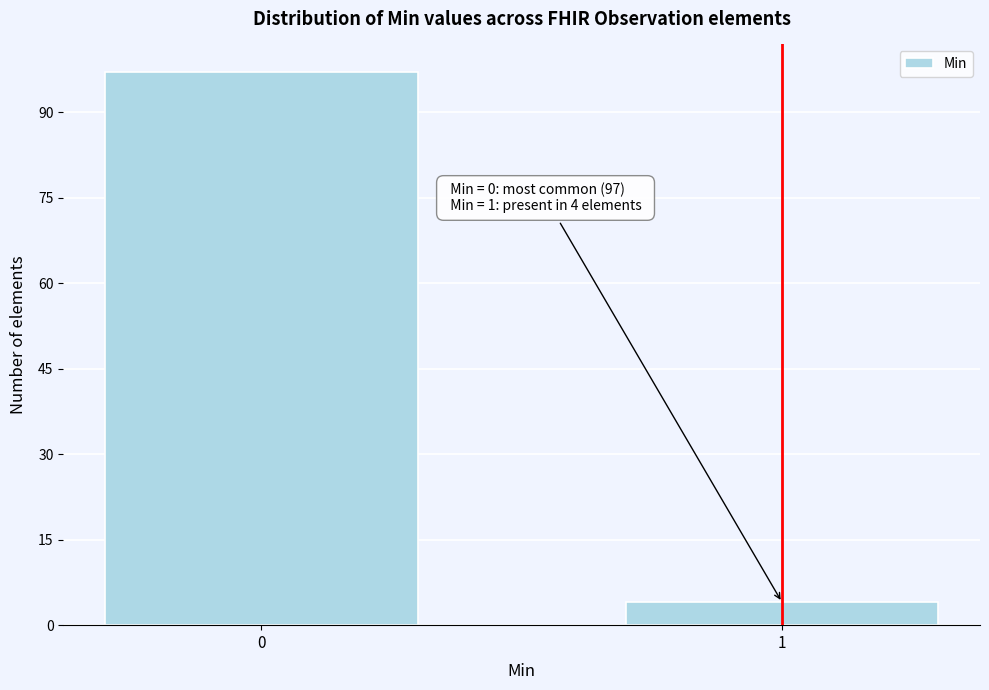

Reading left to right, what are all the values shown in this chart?

0=97	1=4